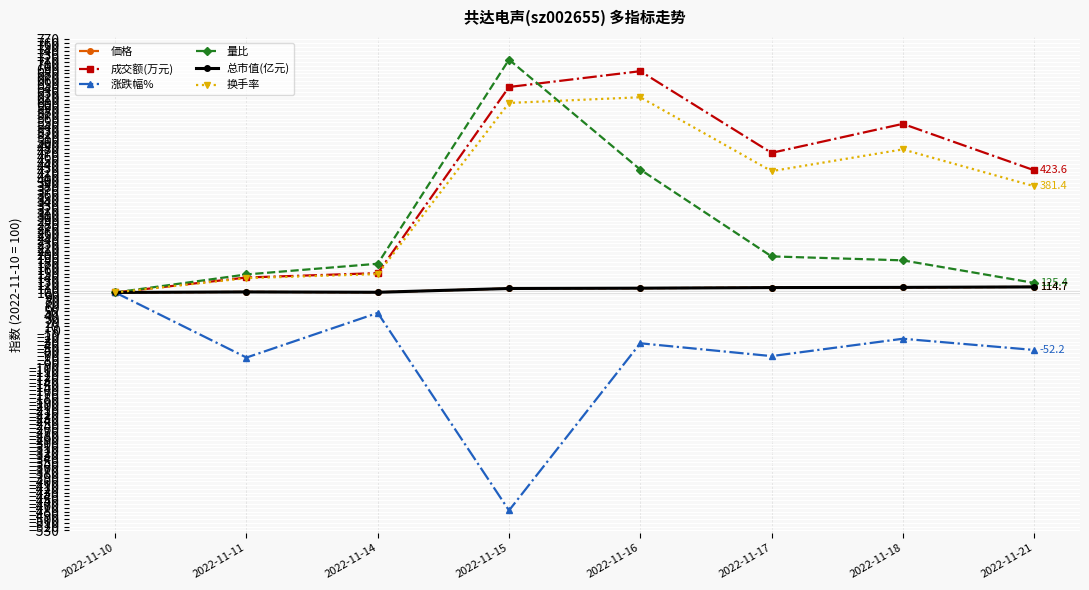

What are all the series names shown in the legend?

価格, 成交额(万元), 涨跌幅%, 量比, 总市值(亿元), 换手率